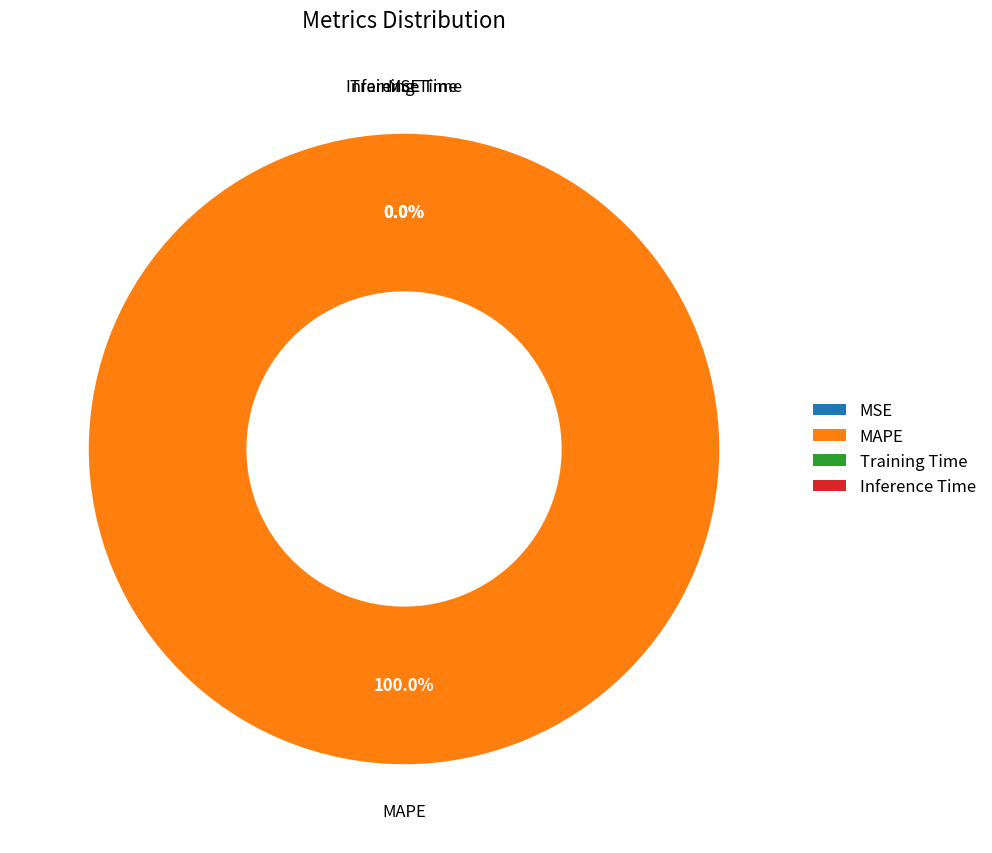

What is the majority slice?

MAPE